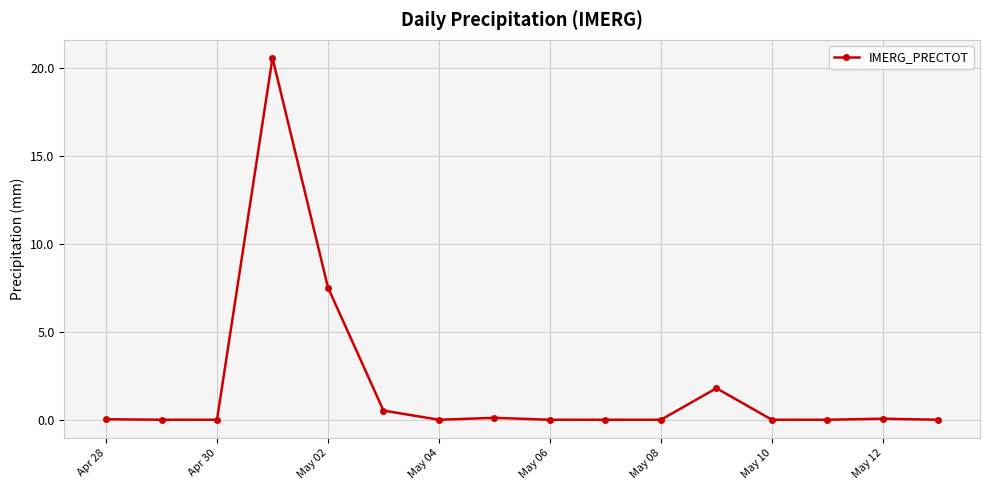

What is the difference between the maximum and minimum values?

20.6